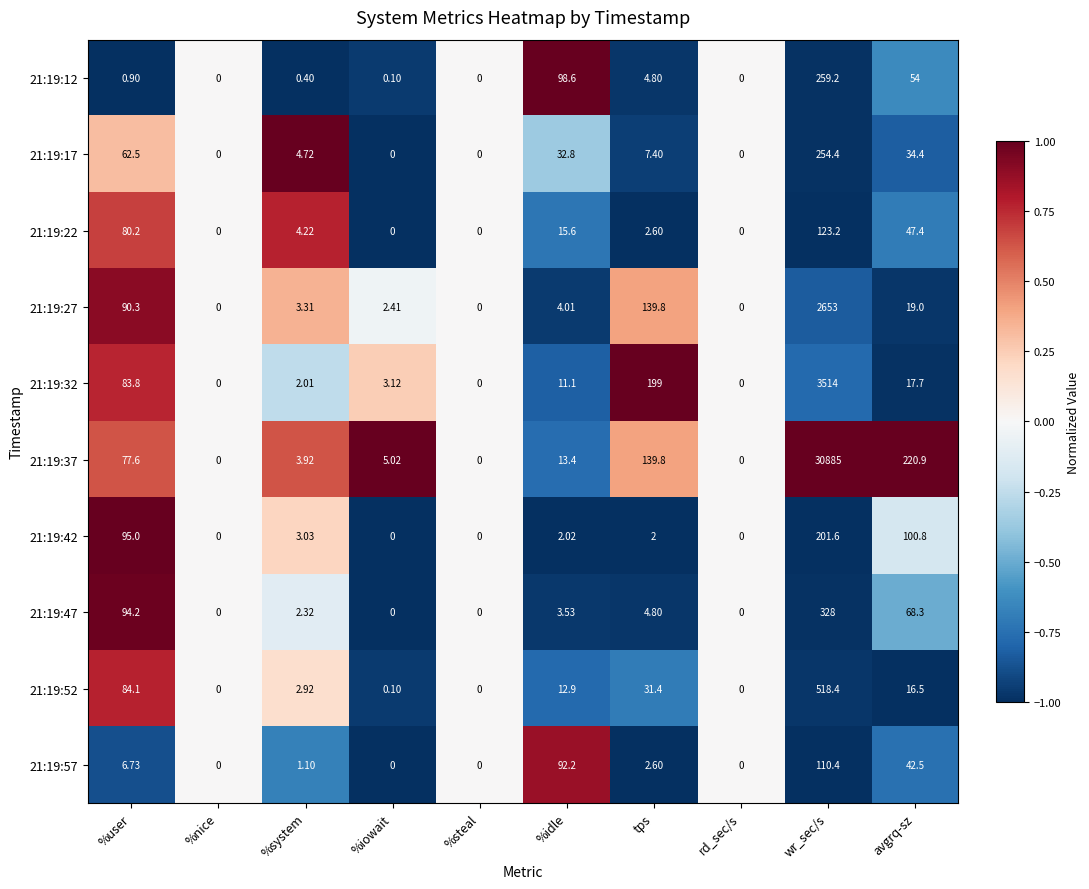

Is the value of 21:19:52 at %nice greater than the value of 21:19:17 at %system?

No